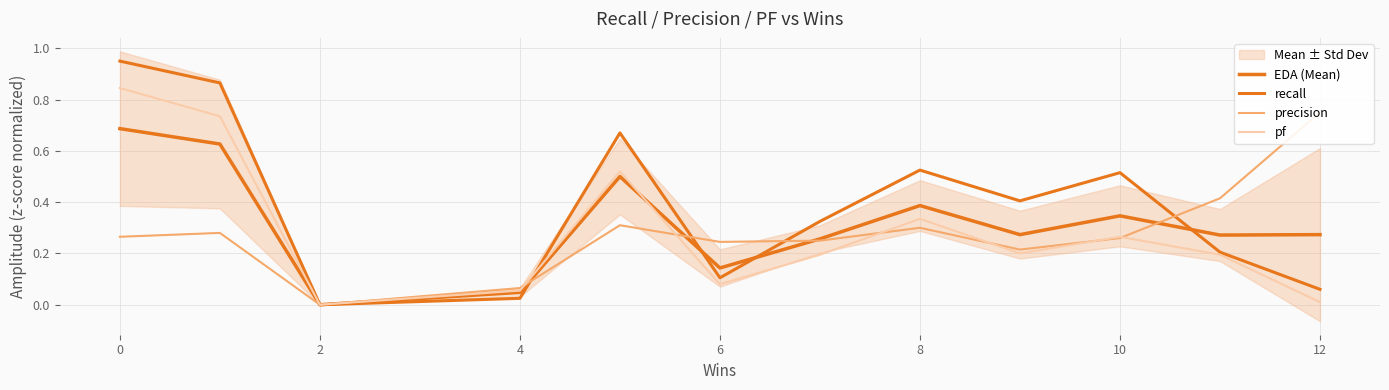

How many times do precision and pf cross each other?

6